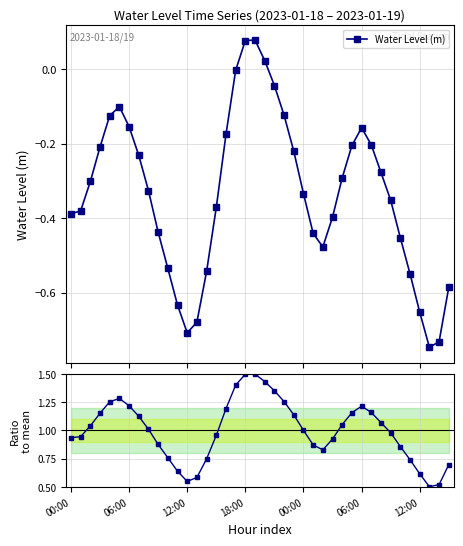

At which label is Ratio to mean closest to 0?

37